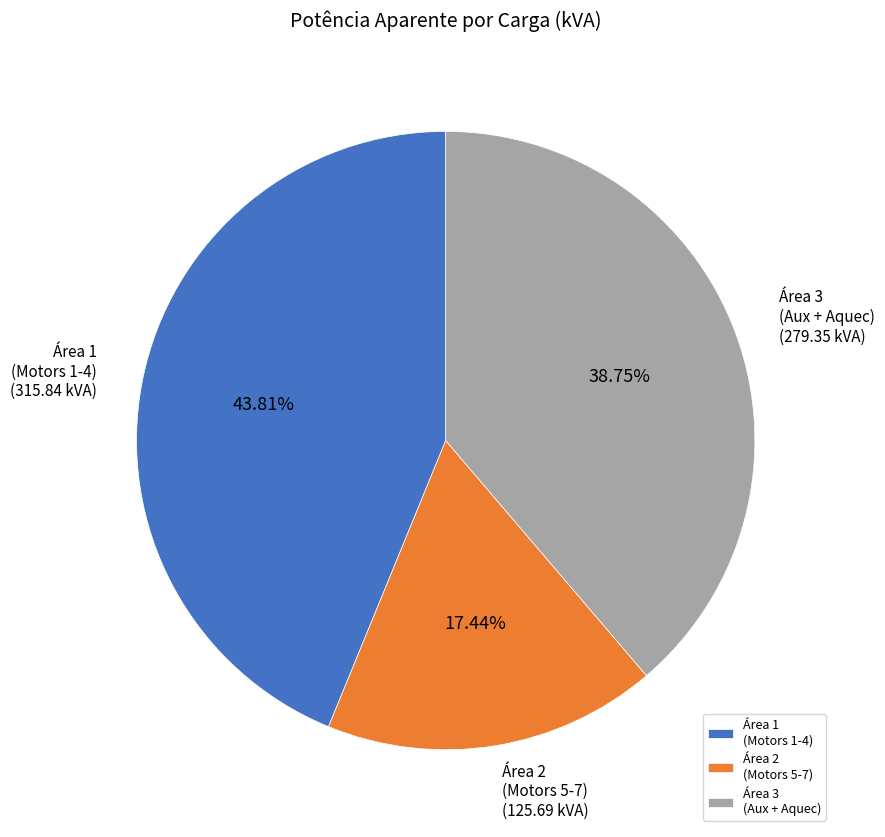

How many segments does this pie chart have?

3